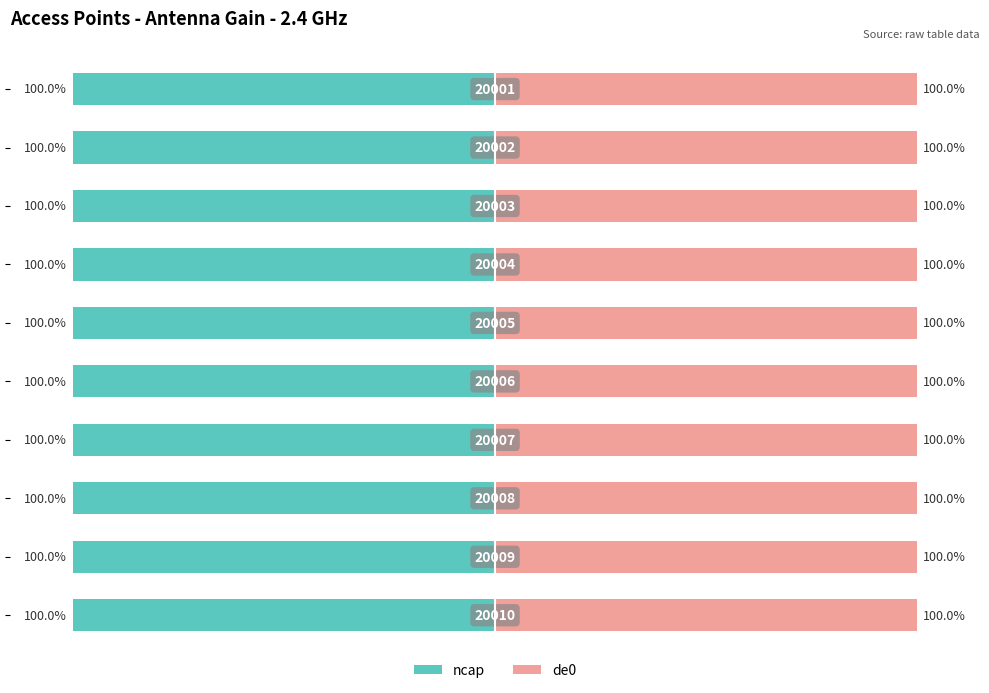

List the labels in order of de0 value, largest first.

0, 1, 2, 3, 4, 5, 6, 7, 8, 9